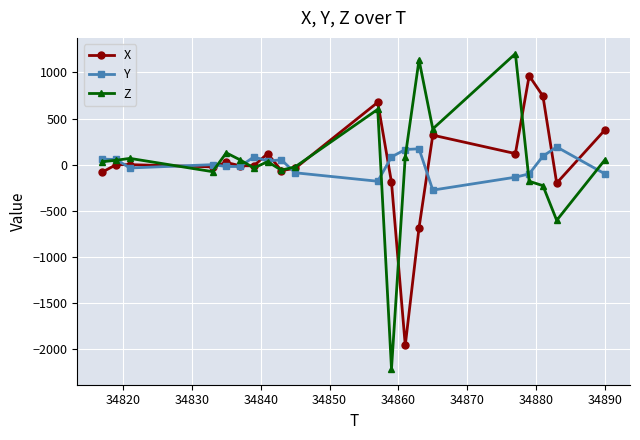

What is the minimum value shown in the chart?

-2216